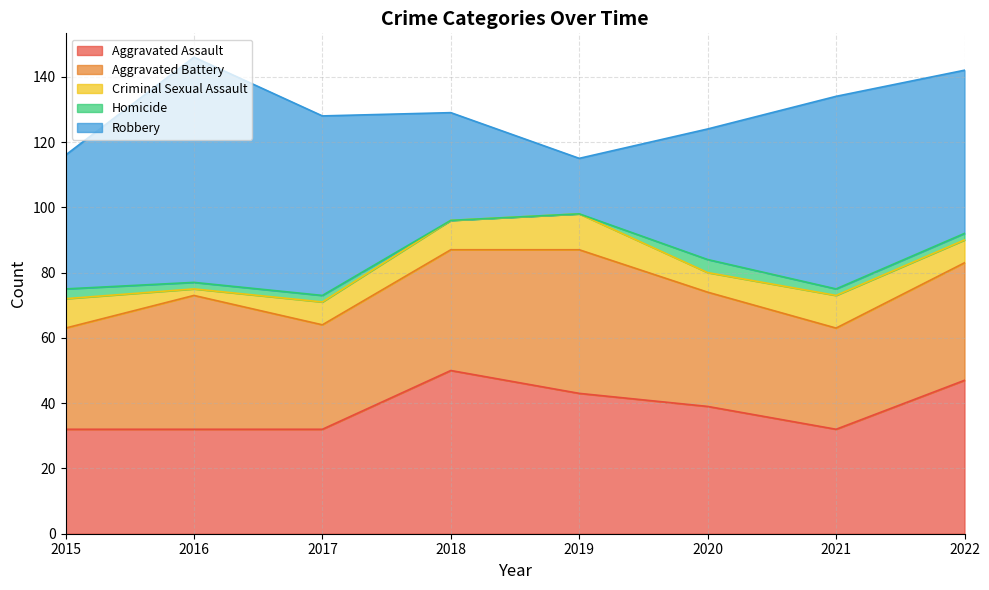

Which has a higher value, 2021 or 2017?

2021